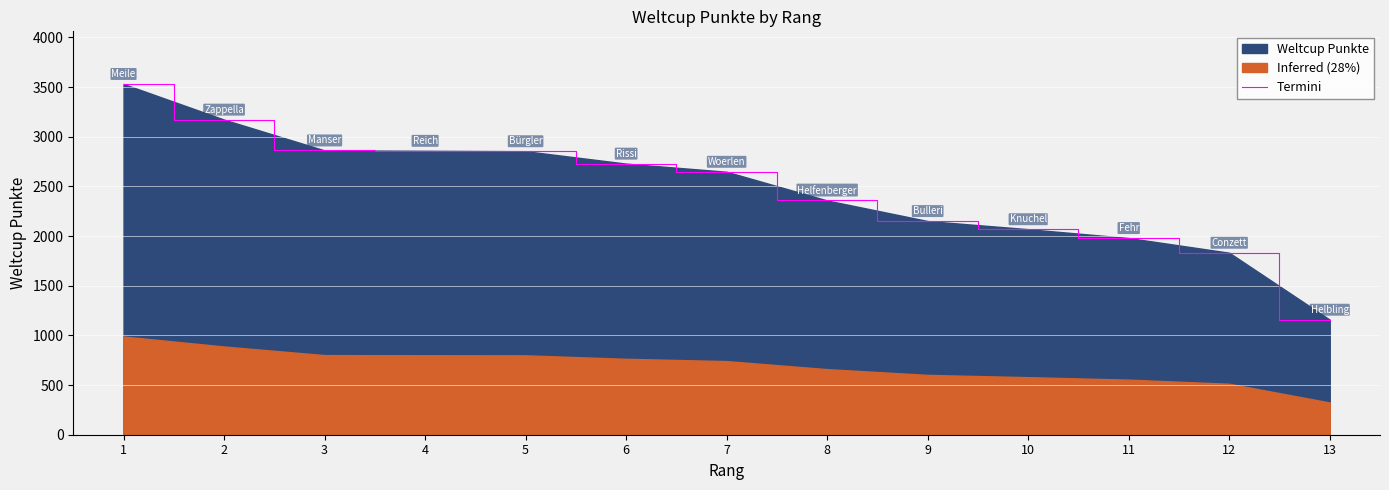

What is the ratio of the value at 6 to the value at 8?

1.2